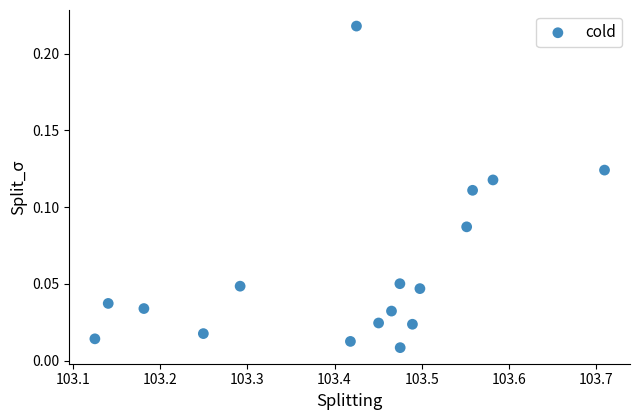

What is the range of X values (max minus min)?

0.6